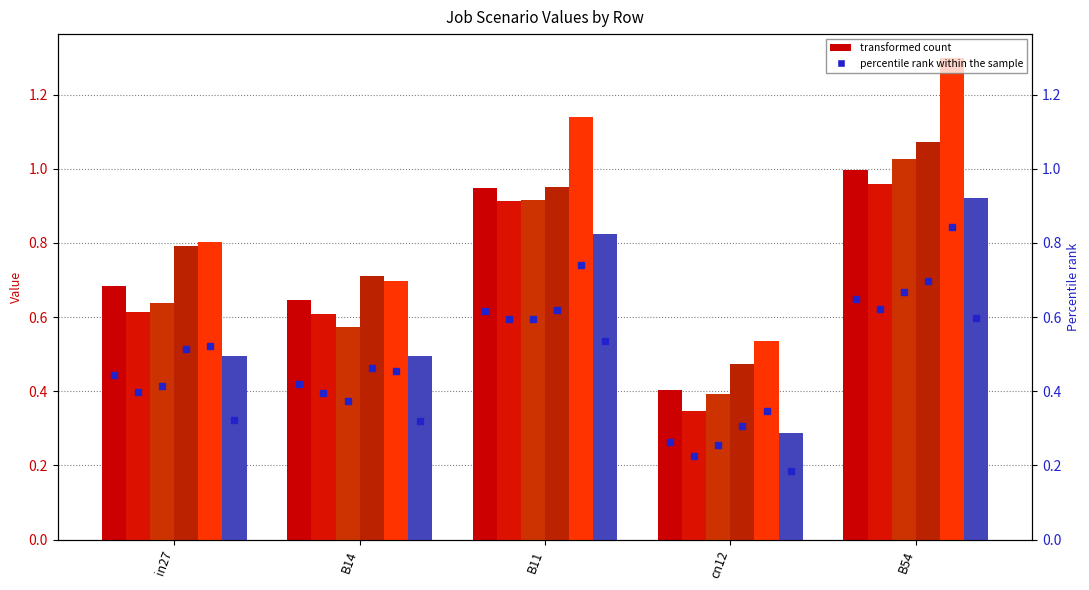

What is the sum of the job162_scenario0_292 values at cn12 and B54?

1.4